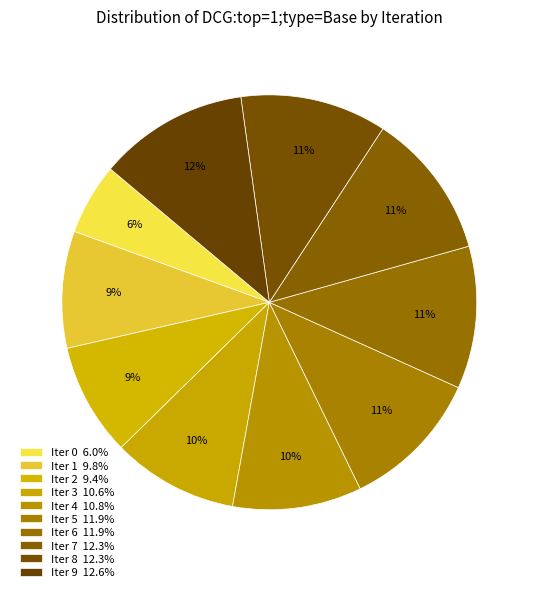

Does any single category account for the majority?

No